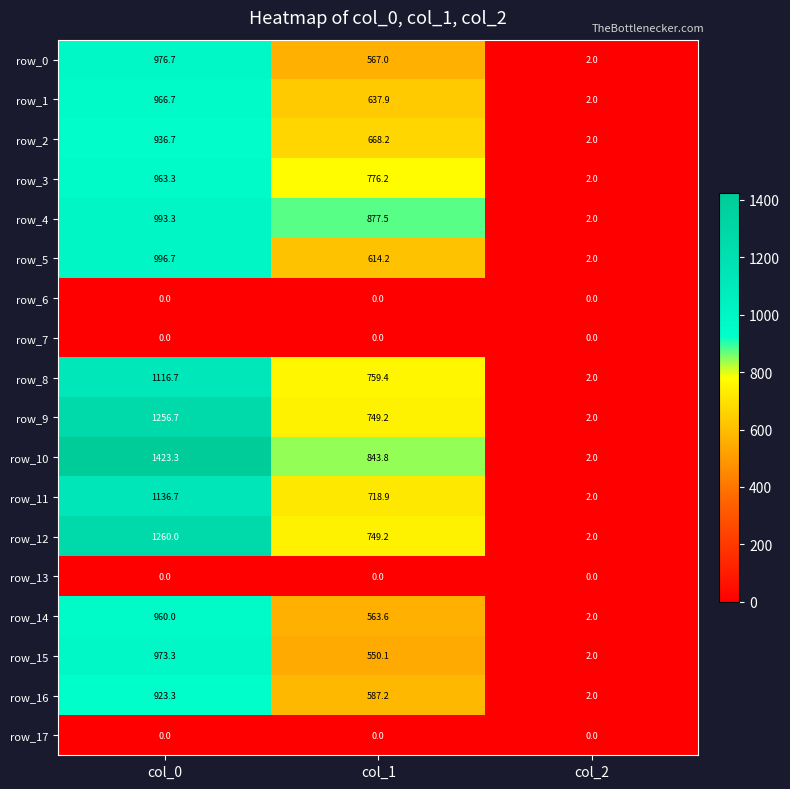

True or false: row_11 has a value of 1238.6 at col_1.

False